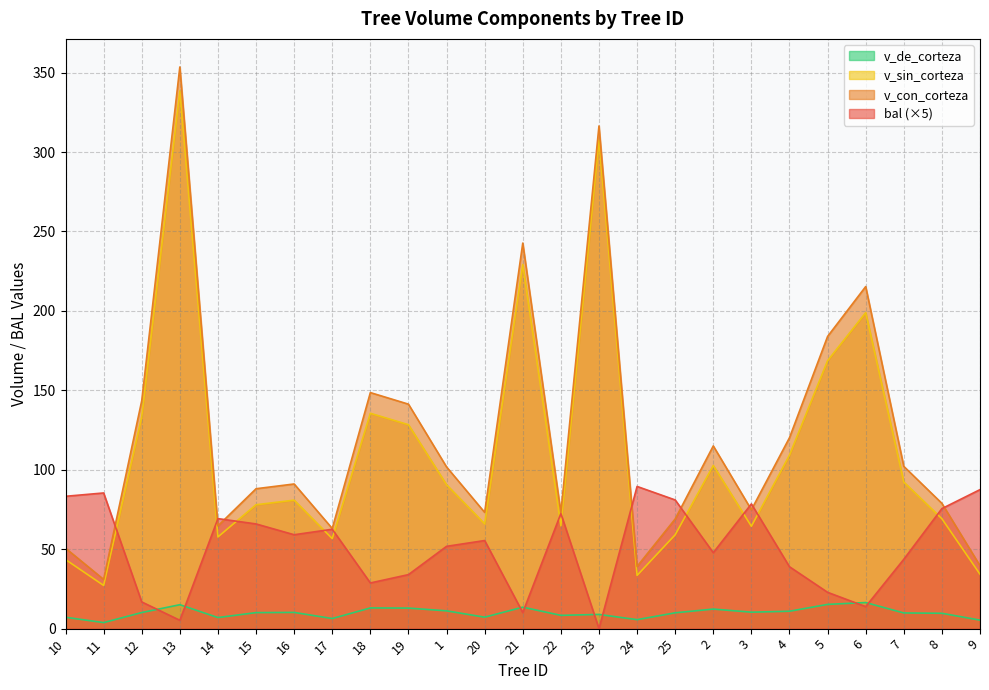

Reading right to left, transcribe all the data shown in this chart.

bal: 87.5	75.5	43.7	13.8	22.9	39.0	78.5	47.8	81.0	89.5	0.0	72.5	10.1	55.5	51.8	34.0	28.8	62.5	59.1	65.9	69.2	5.2	16.8	85.4	83.3
v_con_corteza: 39.6	78.8	102.1	215.3	183.9	120.2	74.8	115.0	69.0	39.1	316.4	73.1	242.7	73.2	101.8	141.3	148.6	63.0	91.1	88.1	64.7	353.5	143.5	31.0	50.6
v_sin_corteza: 34.2	69.2	92.3	198.9	168.7	109.2	64.4	102.7	59.1	33.5	307.5	64.7	229.2	66.0	90.6	128.3	135.6	56.7	80.9	78.0	57.7	338.5	133.3	27.2	43.5
v_de_corteza: 5.3	9.7	9.9	16.4	15.3	10.9	10.4	12.3	10.0	5.7	8.9	8.4	13.5	7.2	11.2	12.9	13.0	6.4	10.2	10.1	7.0	15.1	10.1	3.8	7.2